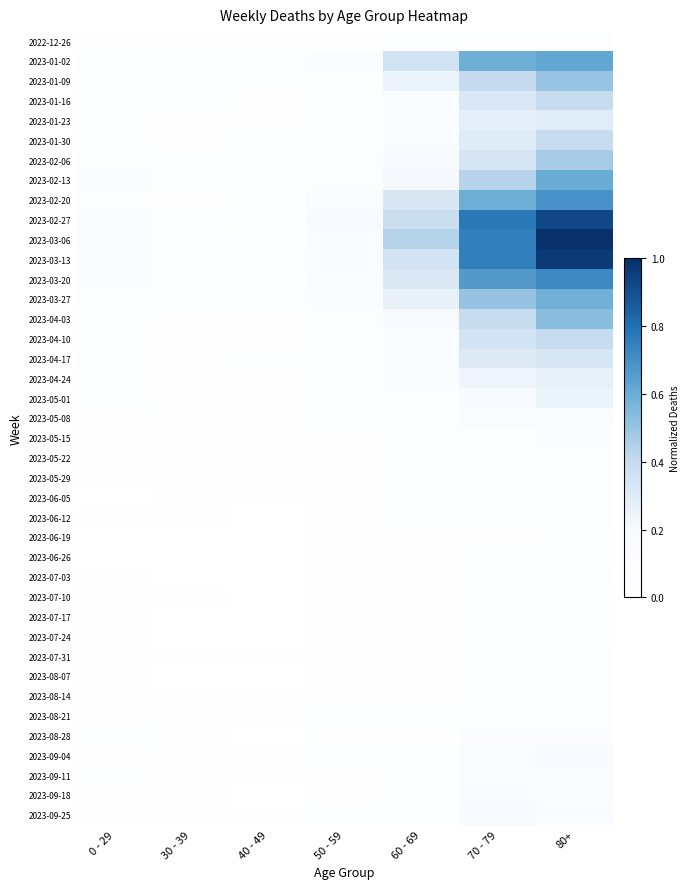

Which series has the largest range (max minus min)?

2023-03-06